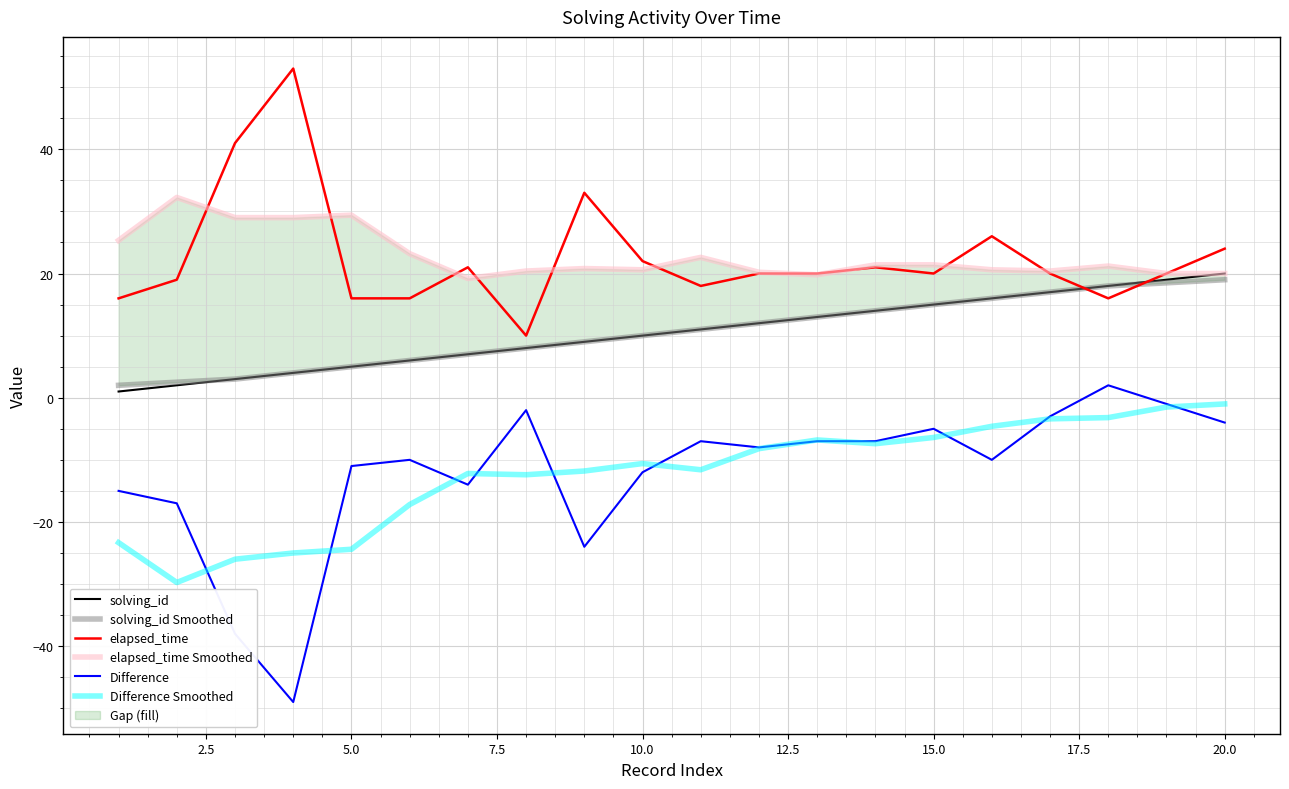

The value of elapsed_time at 5.0 is 16.0. True or false?

True